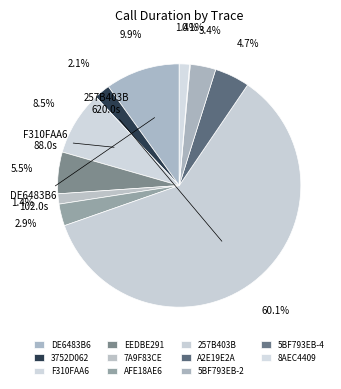

Rank the categories by value from lowest to highest.

5BF793EB-4, 7A9F83CE, 8AEC4409, 3752D062, AFE18AE6, 5BF793EB-2, A2E19E2A, EEDBE291, F310FAA6, DE6483B6, 257B403B